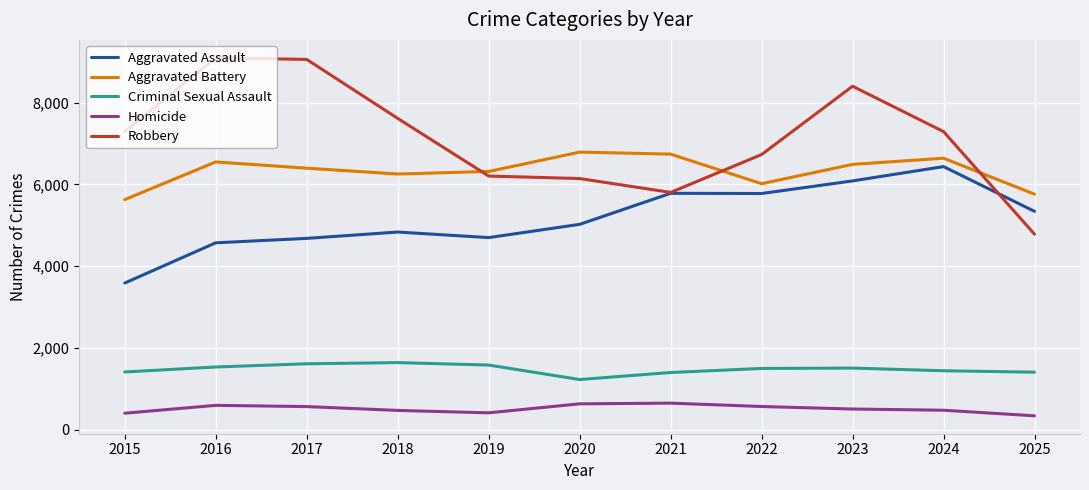

At which category is the sum across all series the highest?

2023